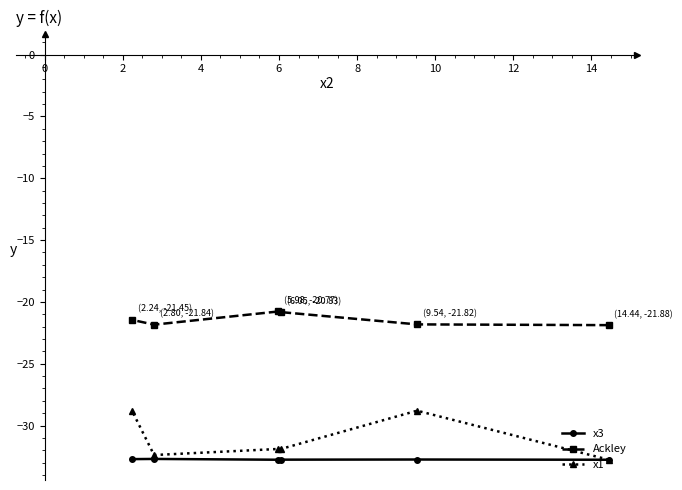

What is the value of the Ackley point at the 5th from the left?

-21.8